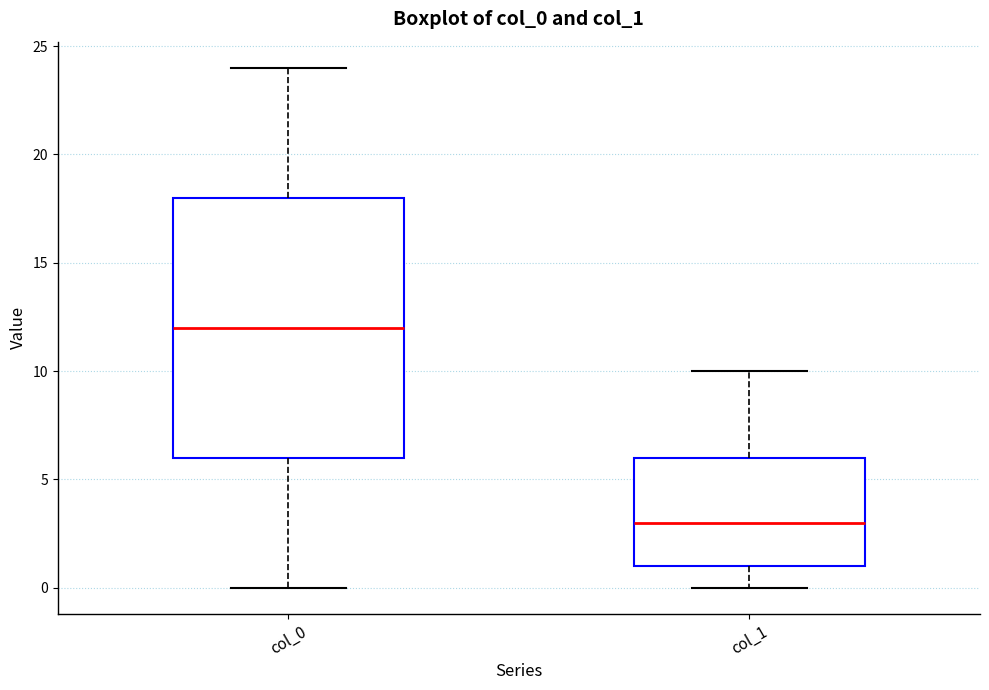

Which box has the highest median line?

col_0